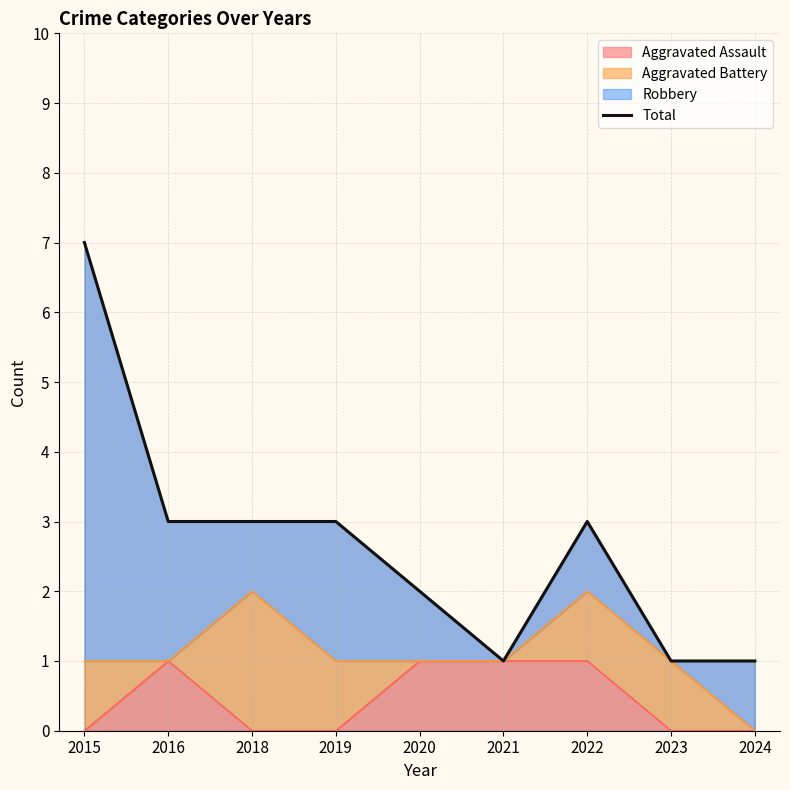

How many values are below 3?

4